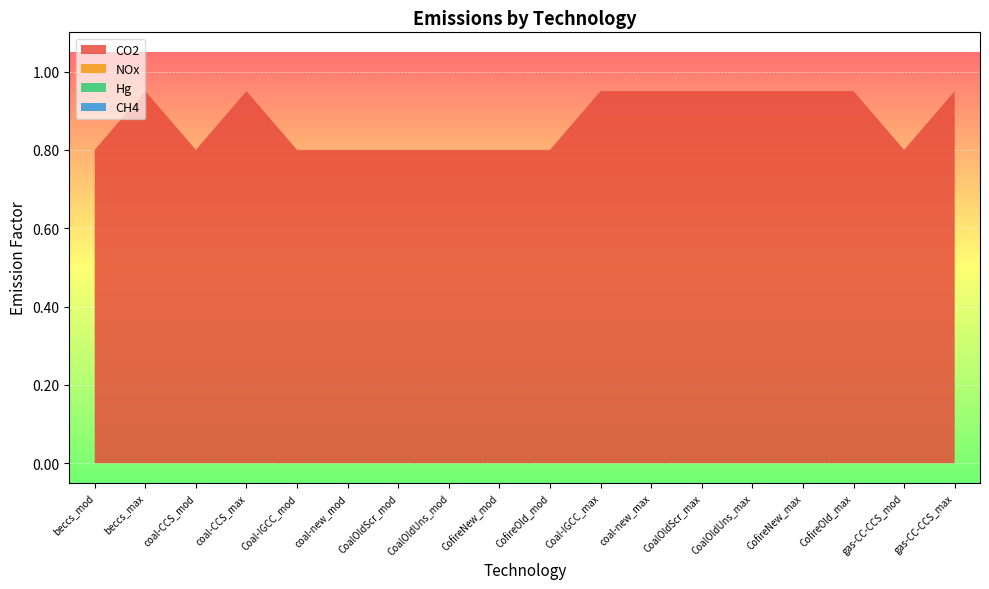

Reading left to right, list all the values displayed in this chart.

CO2: beccs_mod=0.8	beccs_max=0.9	coal-CCS_mod=0.8	coal-CCS_max=0.9	Coal-IGCC_mod=0.8	coal-new_mod=0.8	CoalOldScr_mod=0.8	CoalOldUns_mod=0.8	CofireNew_mod=0.8	CofireOld_mod=0.8	Coal-IGCC_max=0.9	coal-new_max=0.9	CoalOldScr_max=0.9	CoalOldUns_max=0.9	CofireNew_max=0.9	CofireOld_max=0.9	gas-CC-CCS_mod=0.8	gas-CC-CCS_max=0.9
NOx: beccs_mod=0.0	beccs_max=0.0	coal-CCS_mod=0.0	coal-CCS_max=0.0	Coal-IGCC_mod=0.0	coal-new_mod=0.0	CoalOldScr_mod=0.0	CoalOldUns_mod=0.0	CofireNew_mod=0.0	CofireOld_mod=0.0	Coal-IGCC_max=0.0	coal-new_max=0.0	CoalOldScr_max=0.0	CoalOldUns_max=0.0	CofireNew_max=0.0	CofireOld_max=0.0	gas-CC-CCS_mod=0.0	gas-CC-CCS_max=0.0
Hg: beccs_mod=0.0	beccs_max=0.0	coal-CCS_mod=0.0	coal-CCS_max=0.0	Coal-IGCC_mod=0.0	coal-new_mod=0.0	CoalOldScr_mod=0.0	CoalOldUns_mod=0.0	CofireNew_mod=0.0	CofireOld_mod=0.0	Coal-IGCC_max=0.0	coal-new_max=0.0	CoalOldScr_max=0.0	CoalOldUns_max=0.0	CofireNew_max=0.0	CofireOld_max=0.0	gas-CC-CCS_mod=0.0	gas-CC-CCS_max=0.0
CH4: beccs_mod=0.0	beccs_max=0.0	coal-CCS_mod=0.0	coal-CCS_max=0.0	Coal-IGCC_mod=0.0	coal-new_mod=0.0	CoalOldScr_mod=0.0	CoalOldUns_mod=0.0	CofireNew_mod=0.0	CofireOld_mod=0.0	Coal-IGCC_max=0.0	coal-new_max=0.0	CoalOldScr_max=0.0	CoalOldUns_max=0.0	CofireNew_max=0.0	CofireOld_max=0.0	gas-CC-CCS_mod=0.0	gas-CC-CCS_max=0.0